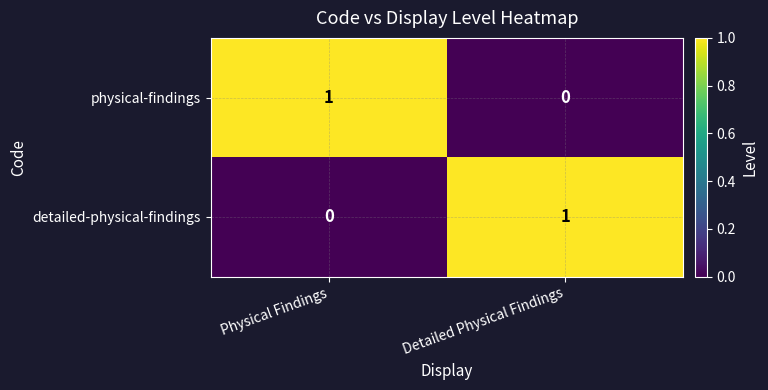

Rank the categories by physical-findings value from lowest to highest.

Detailed Physical Findings, Physical Findings